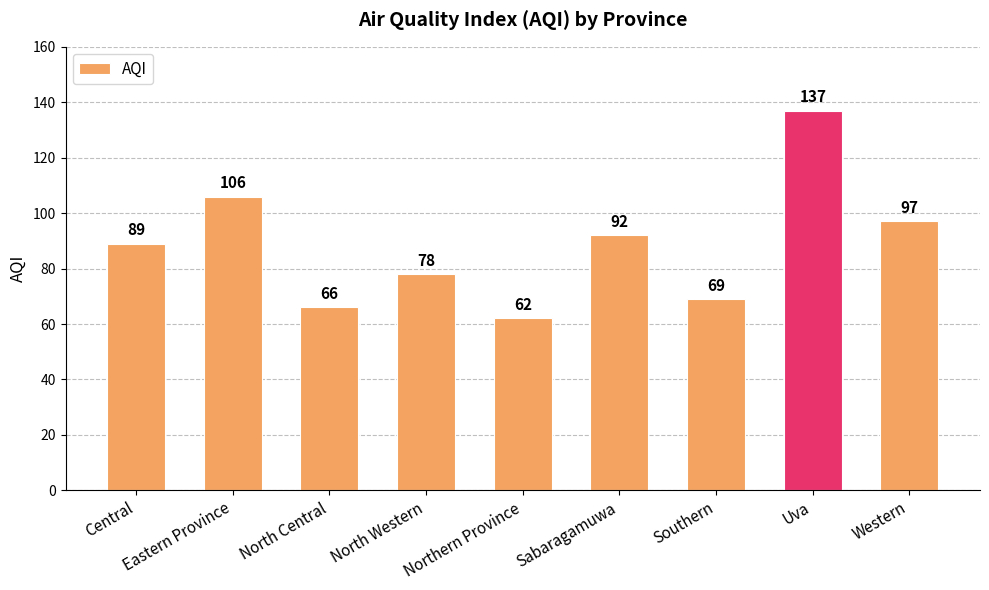

True or false: the data shows 78 at North Western.

True